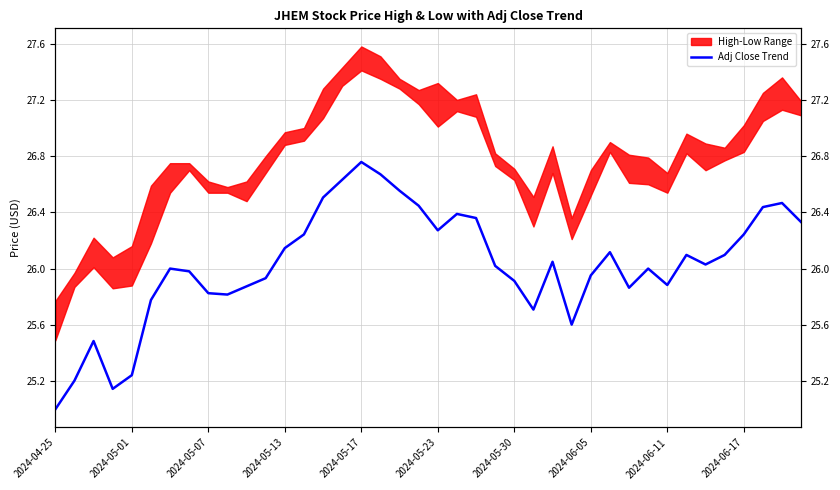

Which category has the highest value across all series?

2024-05-17